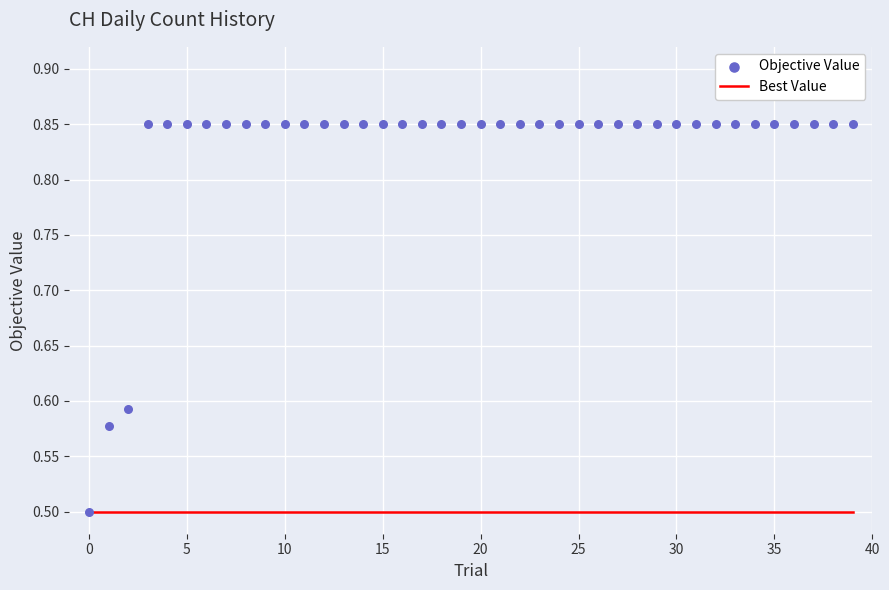

Is the value of Objective Value at 35 greater than the value of Best Value at 30?

Yes